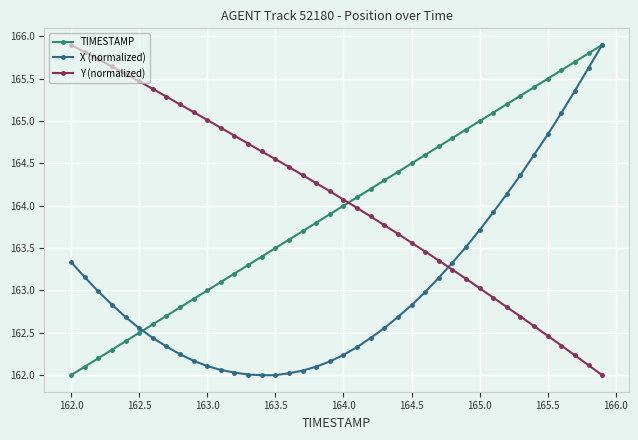

What is the value of the TIMESTAMP point at the 32nd from the left?

165.1